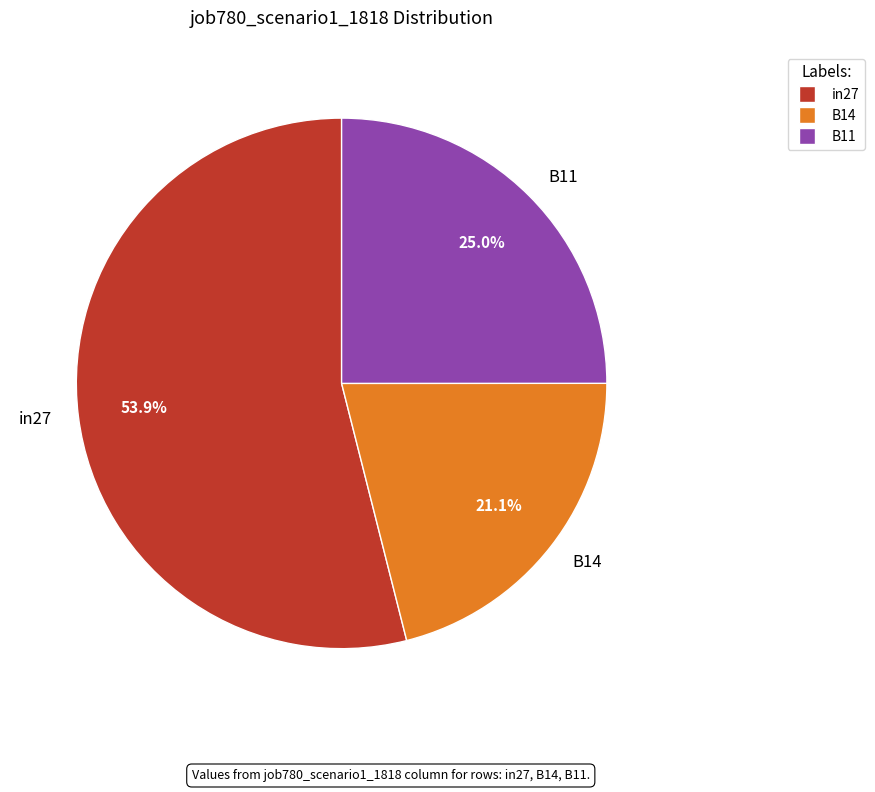

What portion of the pie excludes B11?

75.0%